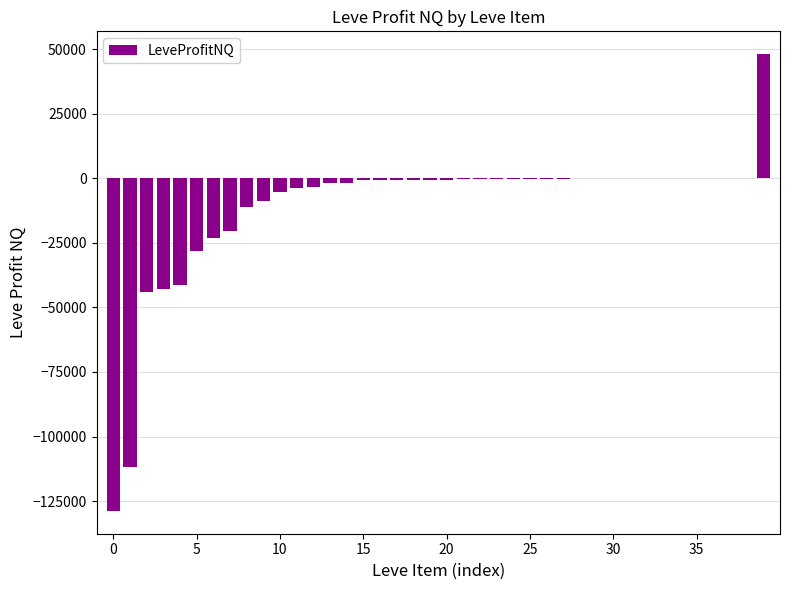

What is the sum of all values?

-434897.7